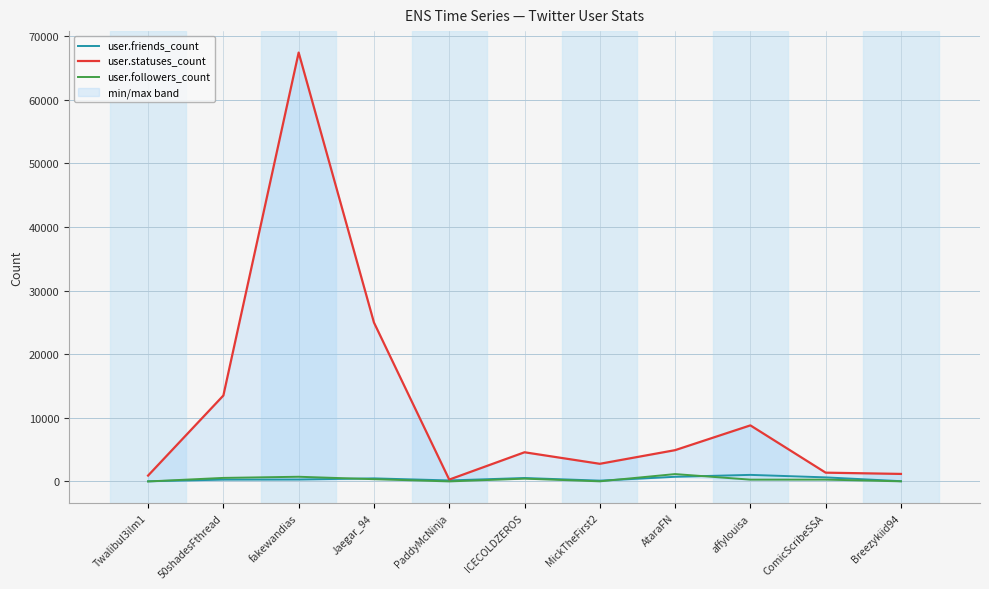

How many lines are shown in the chart?

3